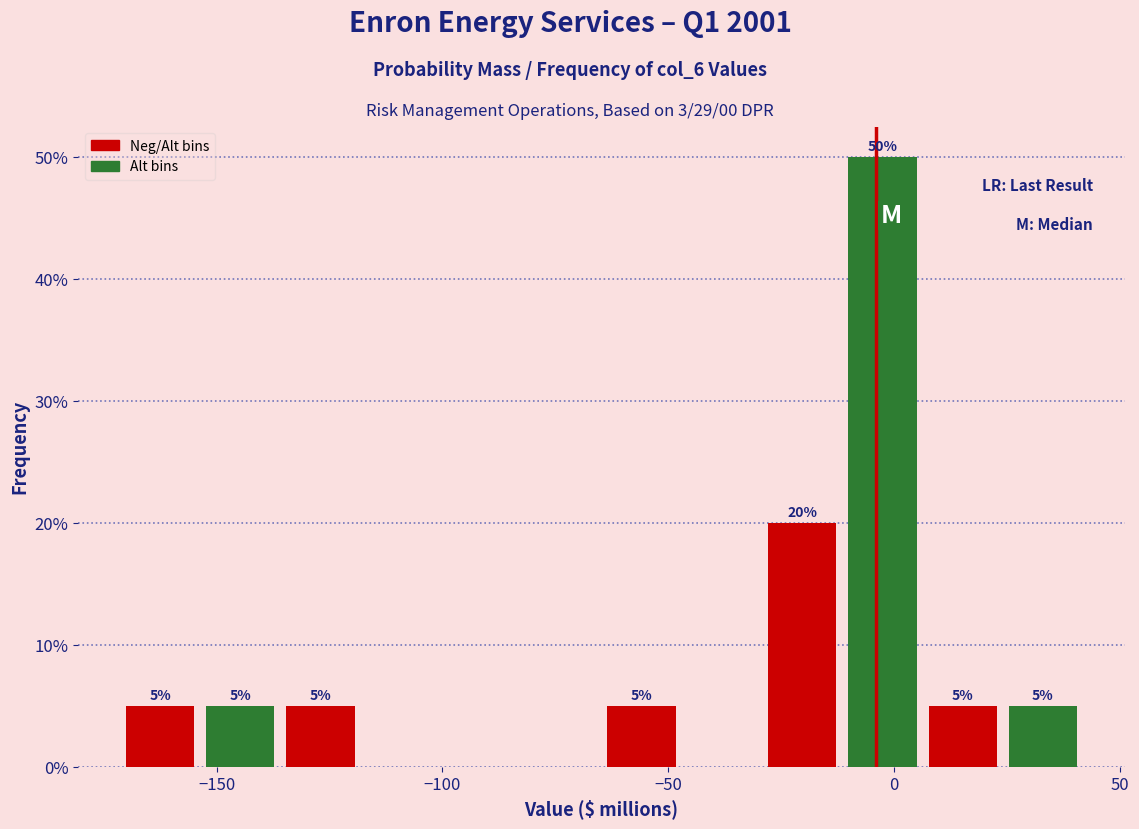

Read against the x-axis, roughly where is the centre of the tallest bar?

-5